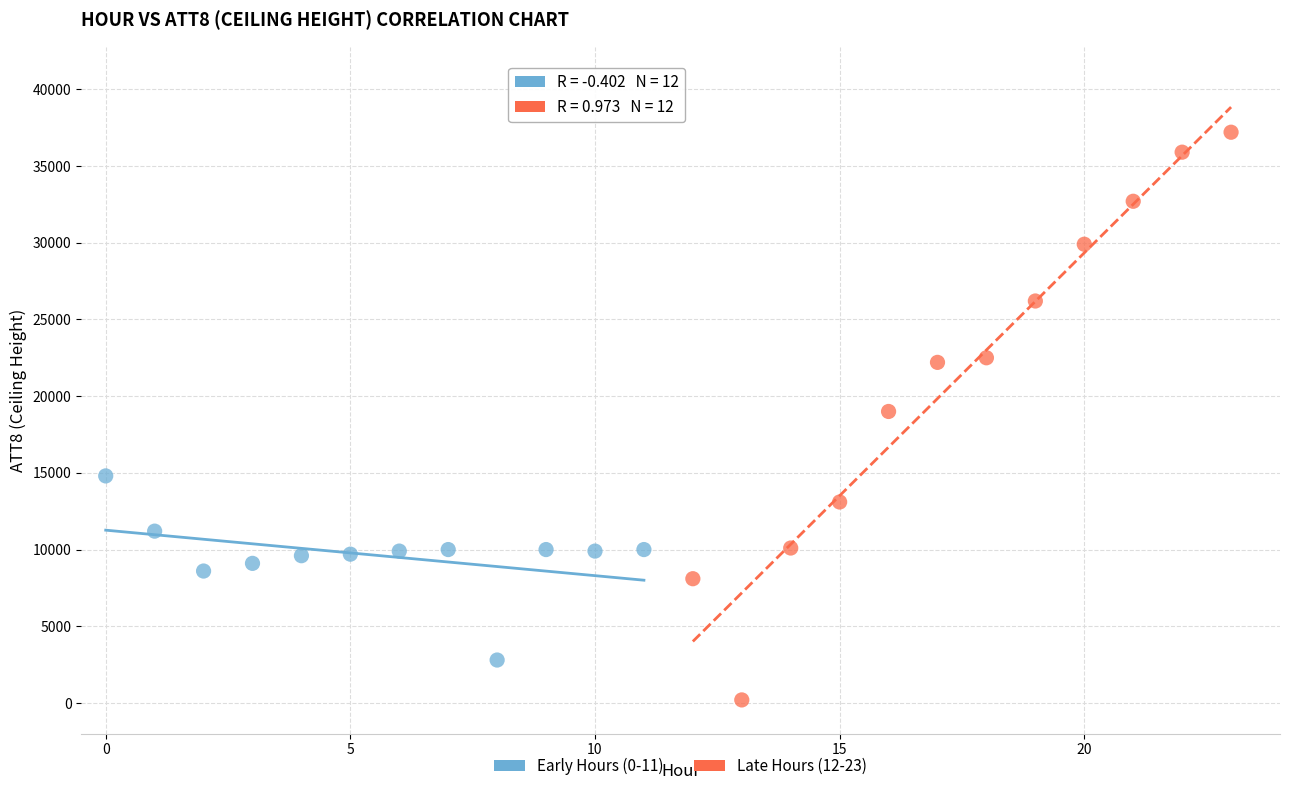

Which series reaches the maximum Y coordinate?

Late Hours (12-23)